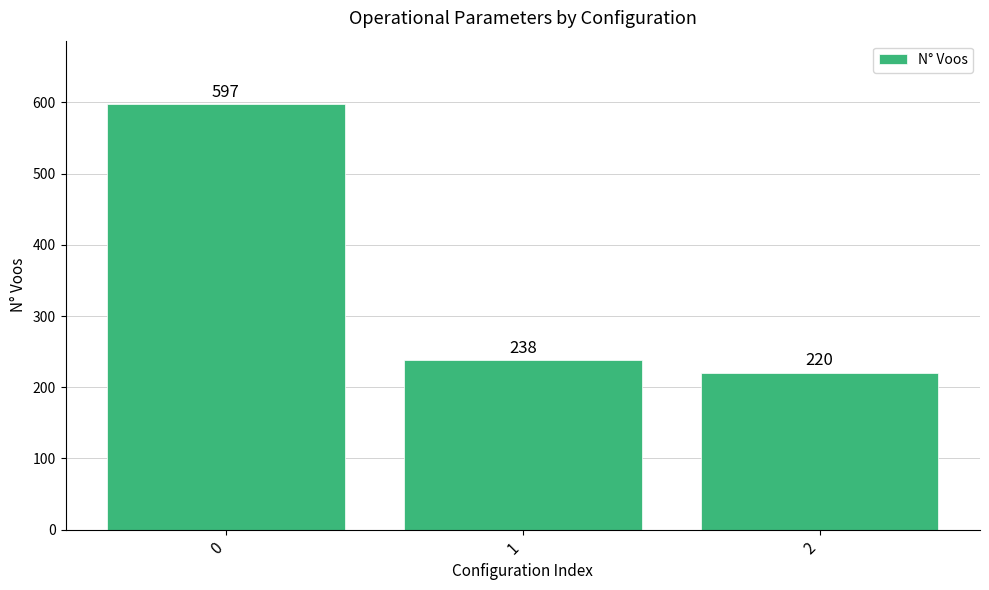

Reading left to right, list all the values displayed in this chart.

0=597	1=238	2=220